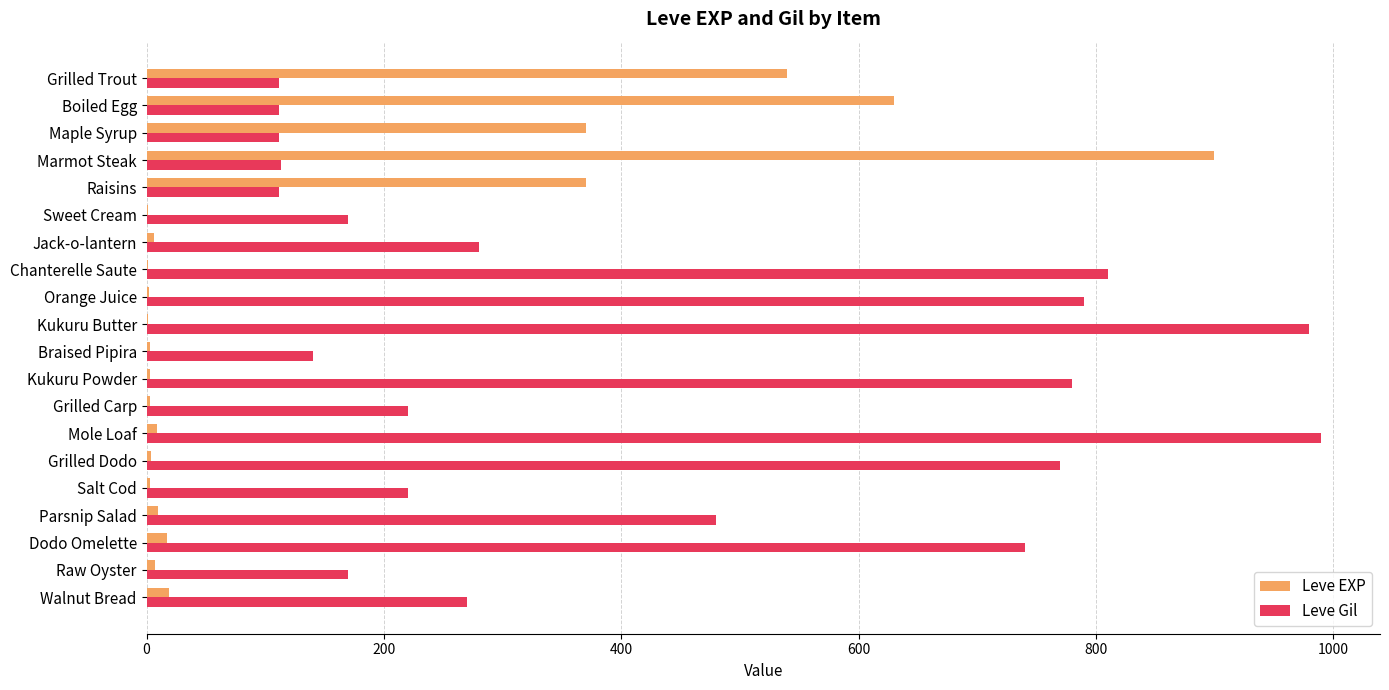

Which series has the widest spread of values?

Leve EXP